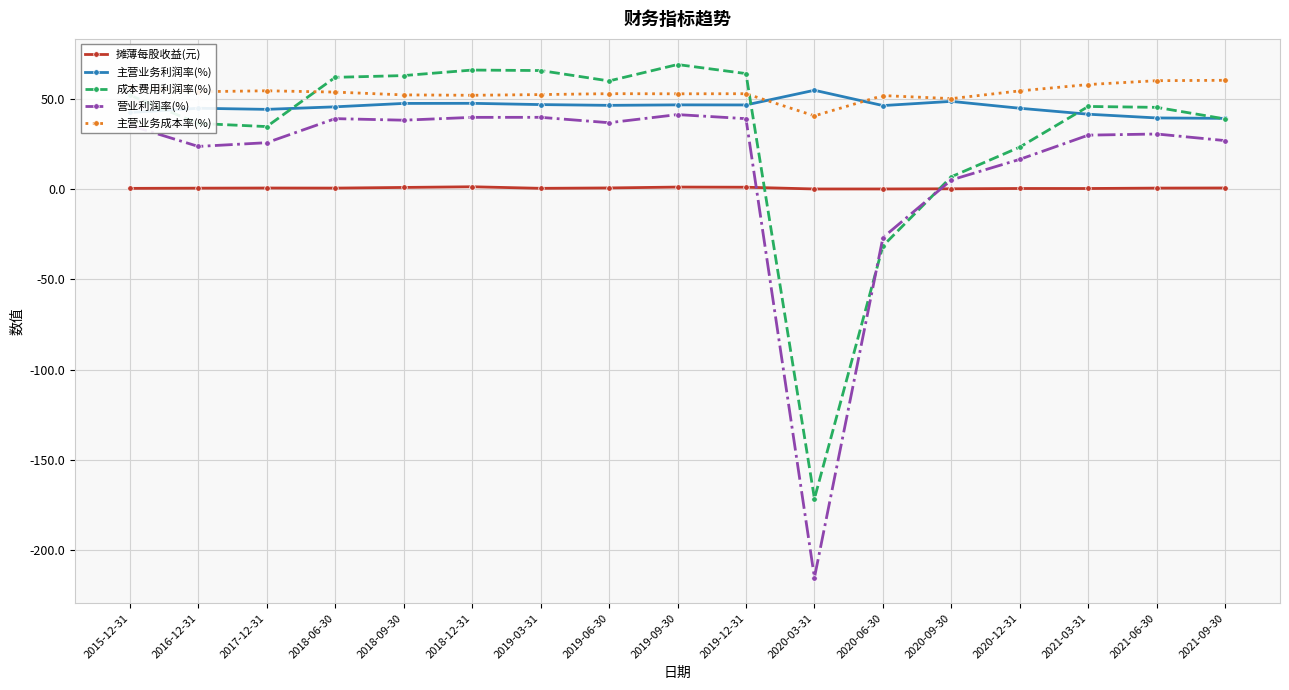

Which series changed the most between 2016-12-31 and 2018-12-31?

成本费用利润率(%)